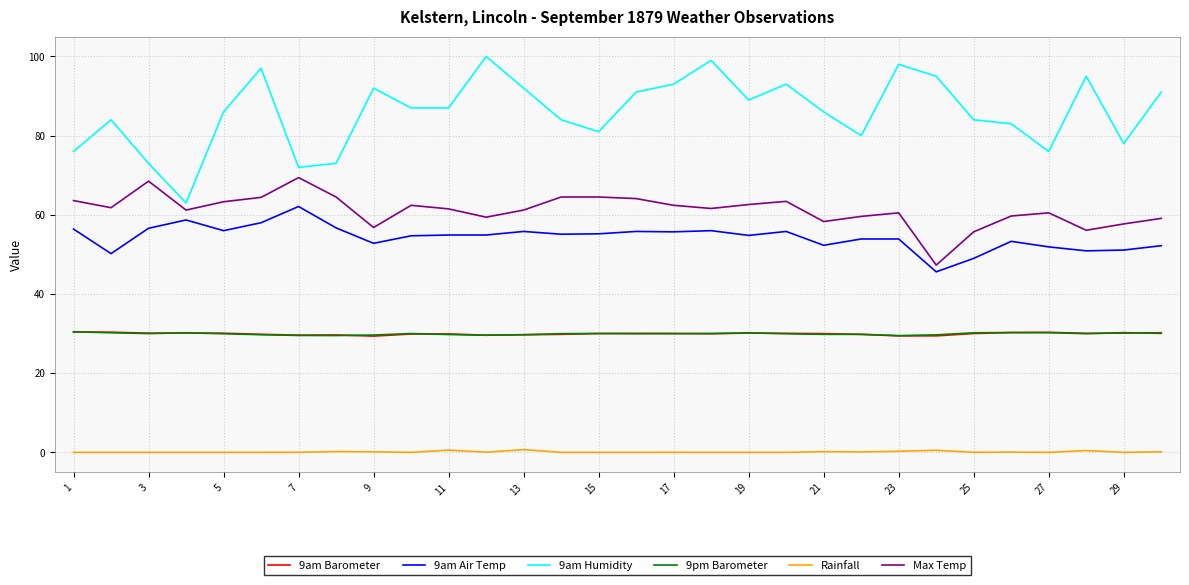

Which series has the largest range (max minus min)?

9am Humidity